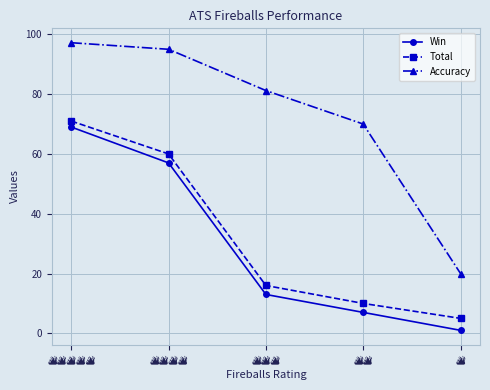

What is the minimum value for Total?

5.0